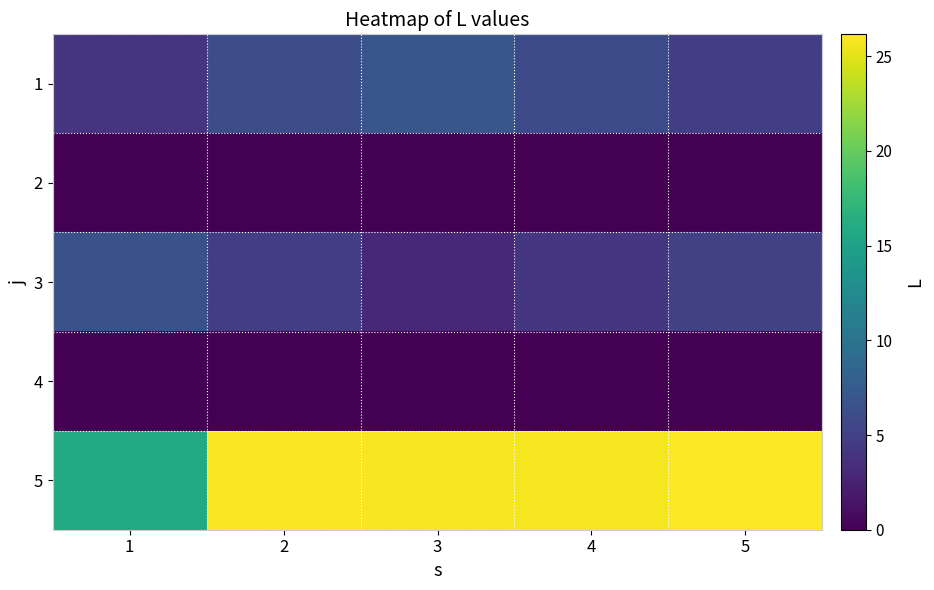

How many series are shown in this chart?

5